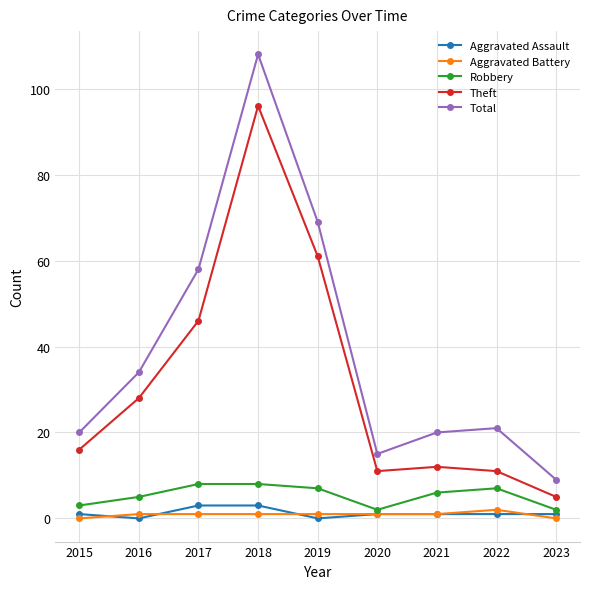

The Total series shows 9 at 2016. True or false?

False